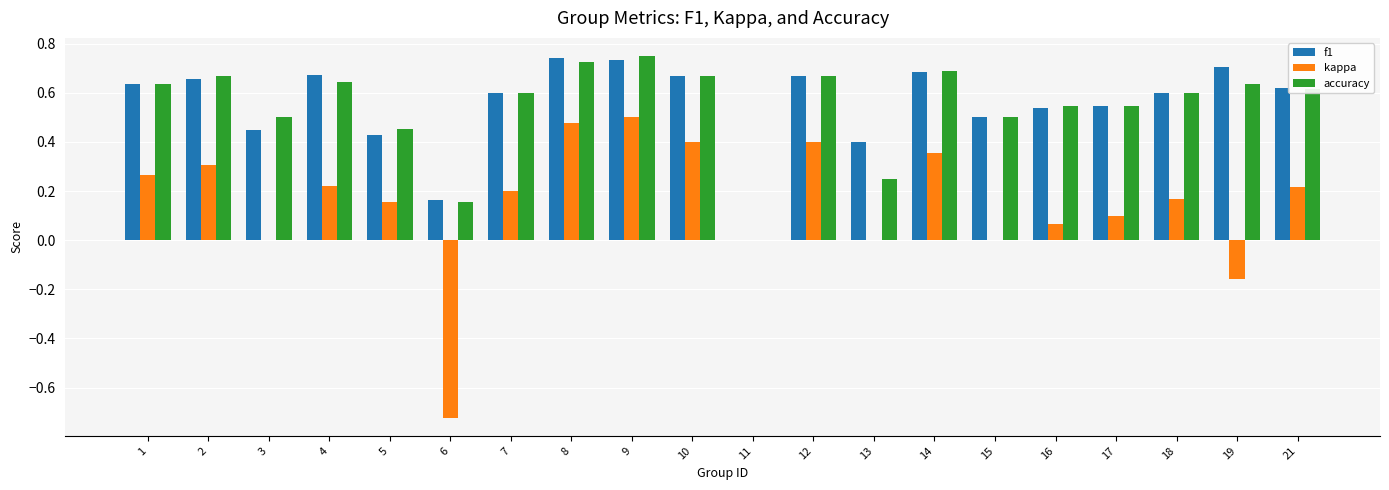

Between 10 and 13, which series saw the biggest shift?

accuracy